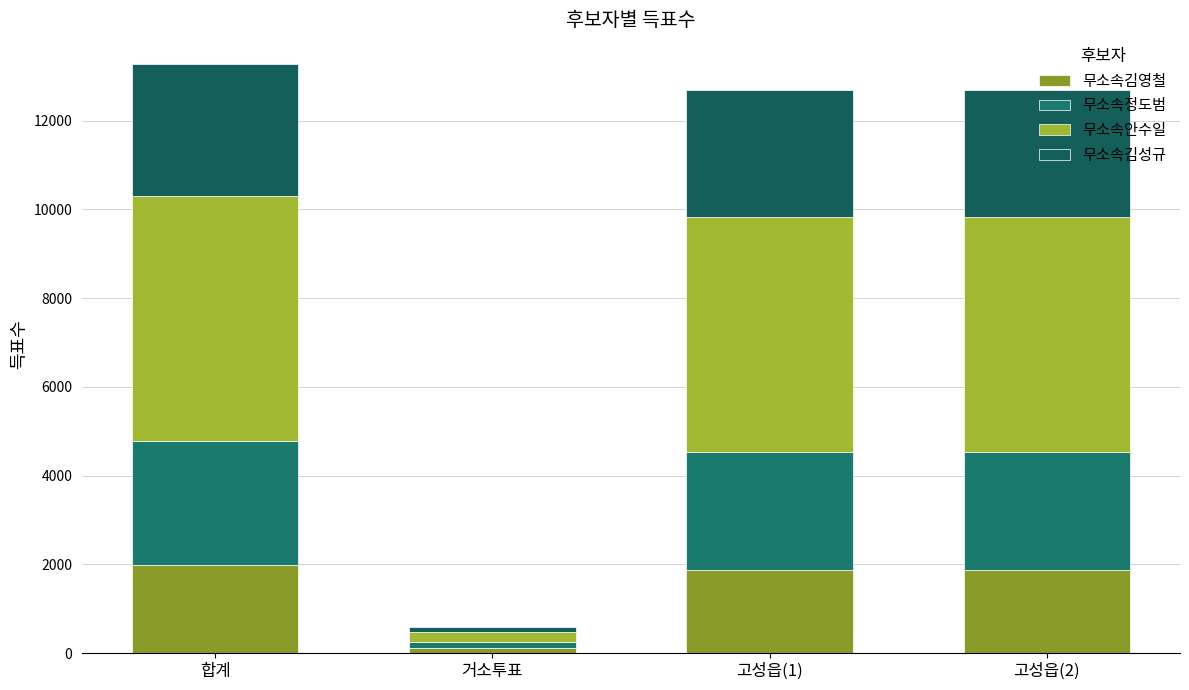

What is the total value across all series at 고성읍(2)?

12689